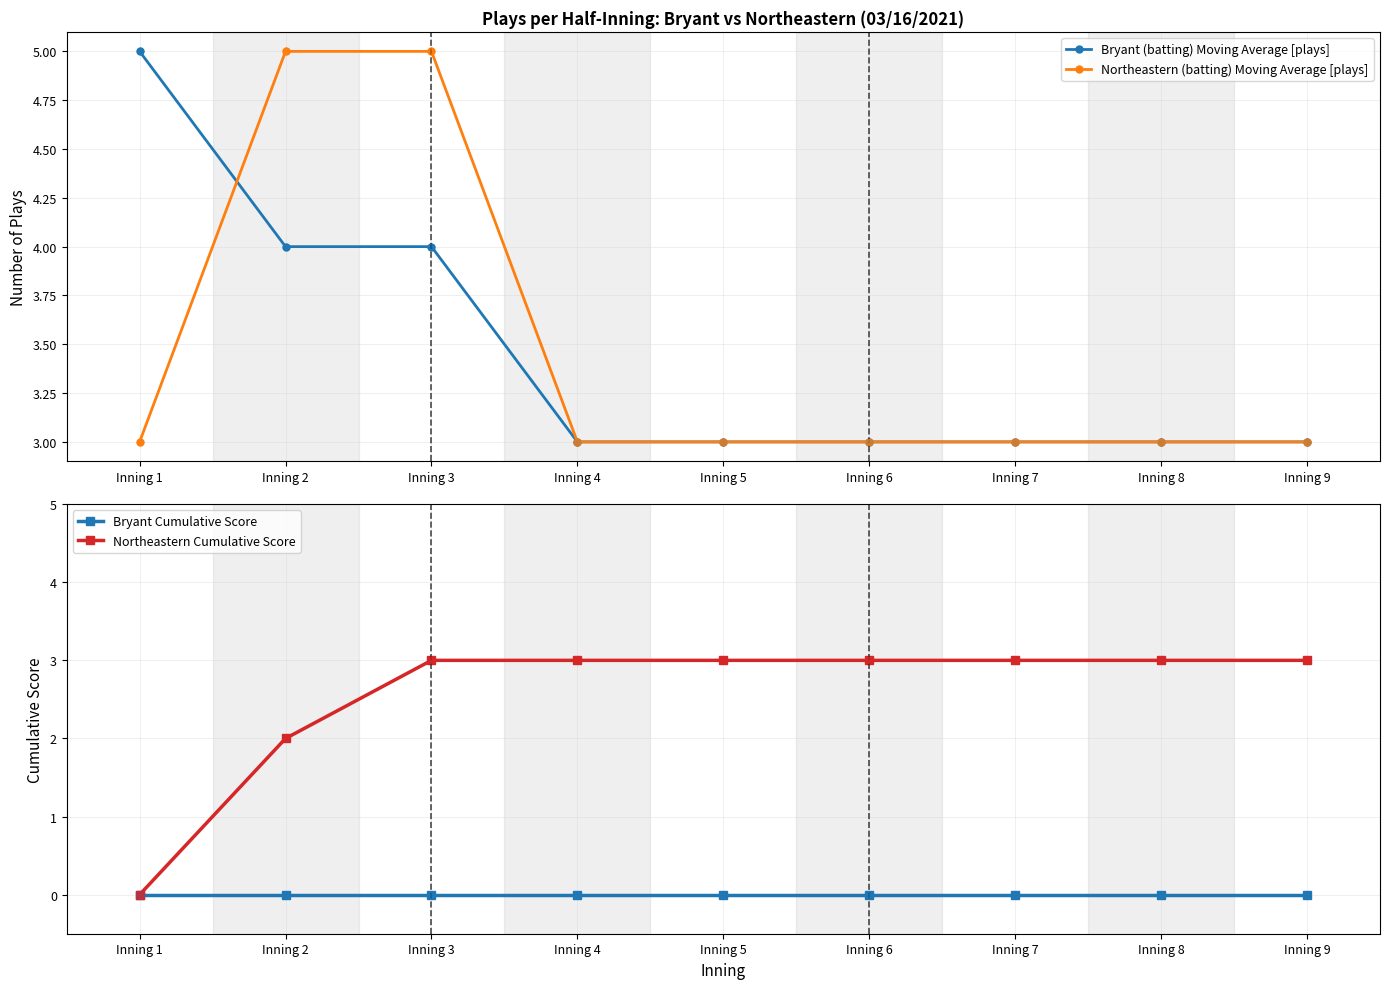

At how many categories does at least one series exceed 1?

9